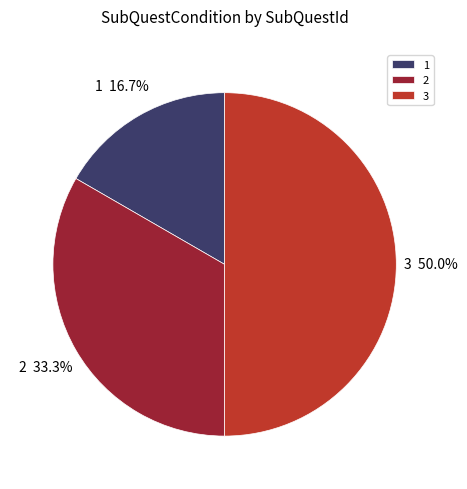

Does 1 represent more than half of the total?

No